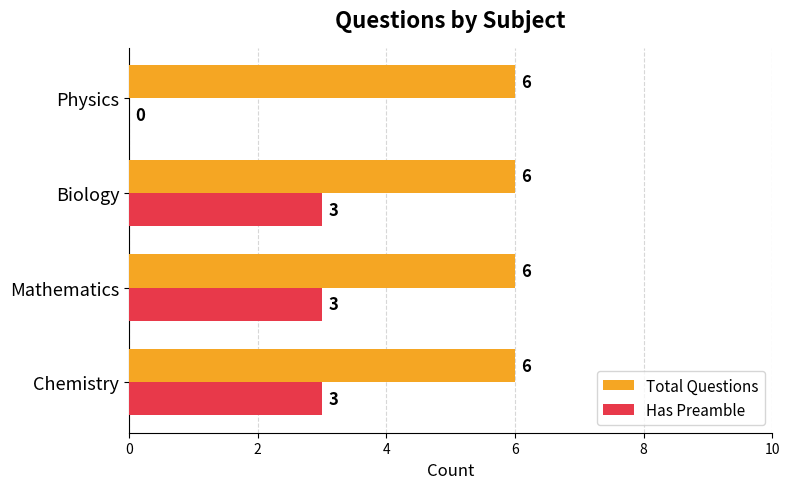

What is the greatest value displayed?

6